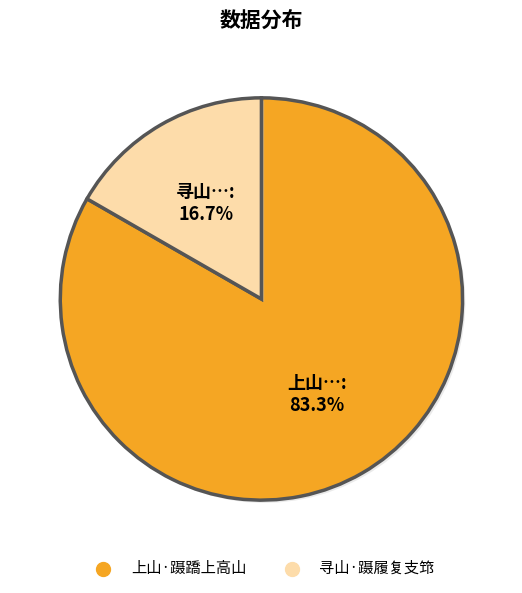

The 上山·蹑蹻上高山 slice represents 96% of the pie. True or false?

False